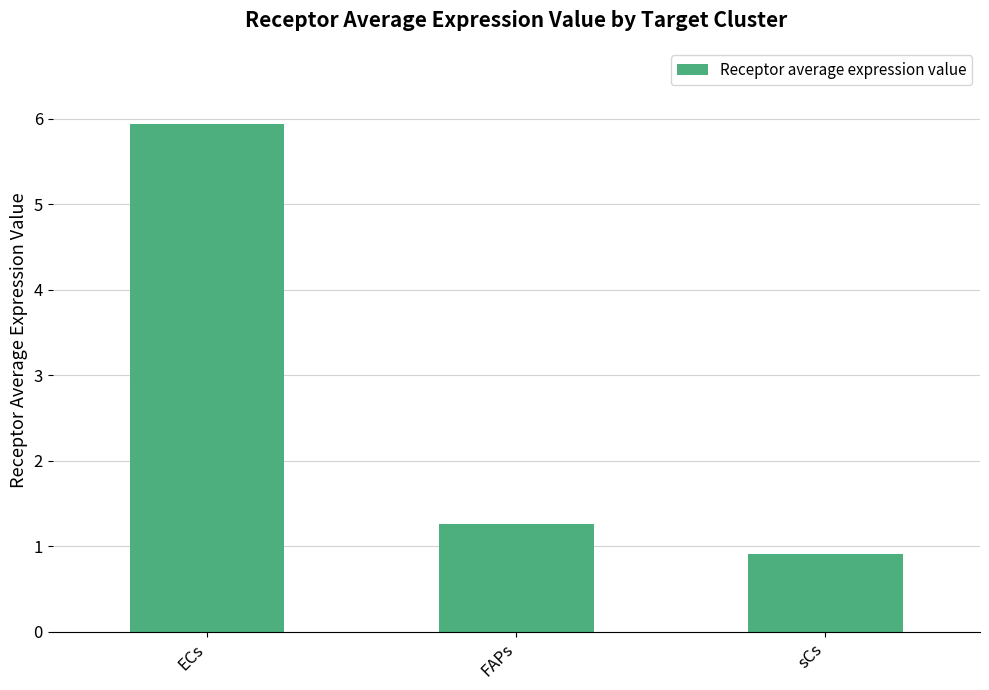

Is it true that the value at ECs is 5.9?

True